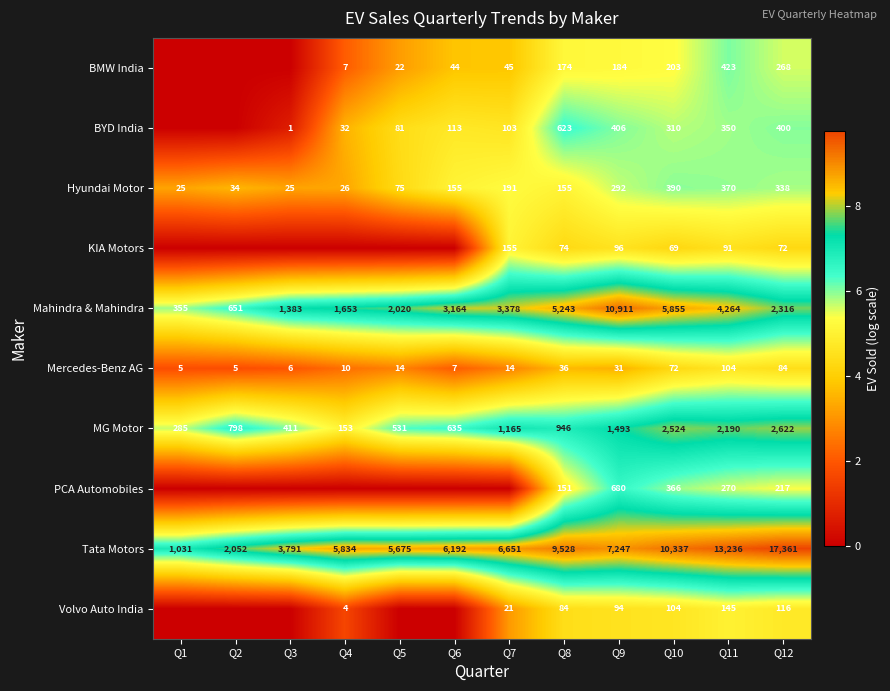

What is the difference between the highest and lowest values at Q12?

17289